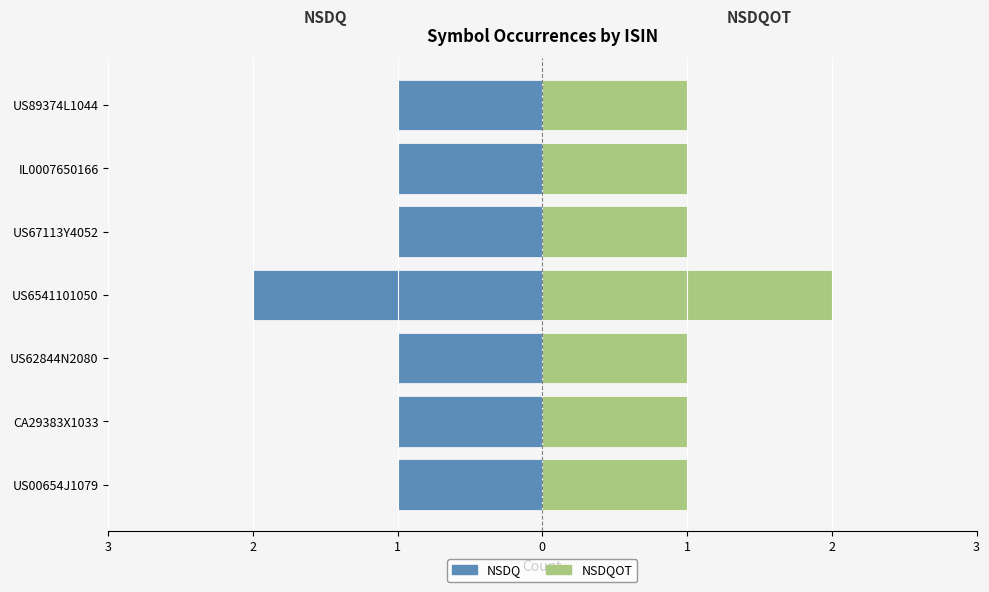

Which series has the largest total across all categories?

NSDQOT (right)